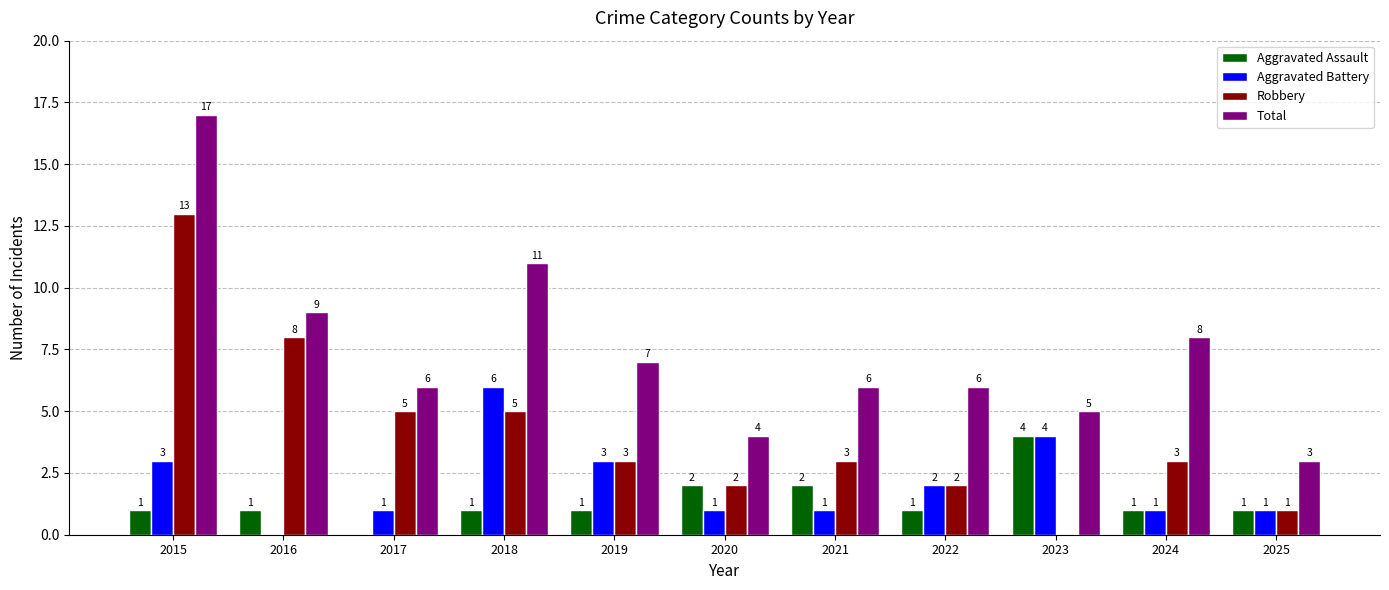

Is it true that Robbery equals 8 at 2018?

False